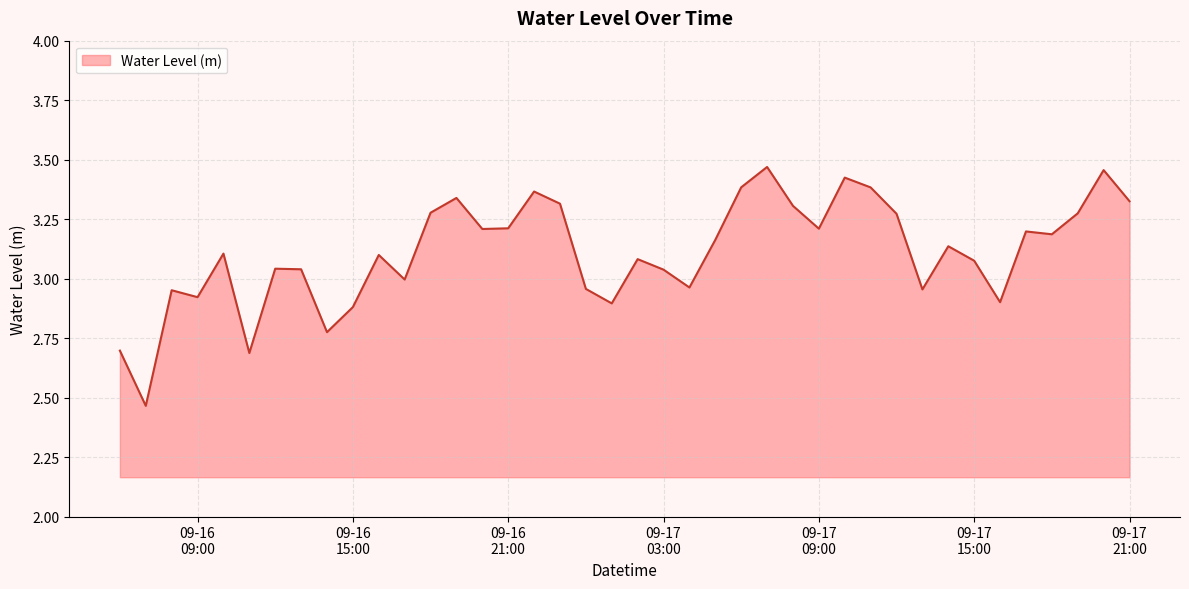

What is the difference between the maximum and minimum values?

1.0